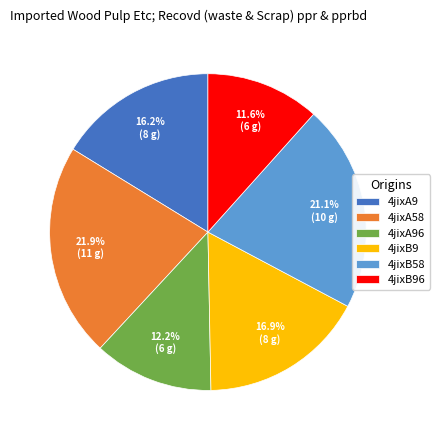

Rank the categories by value from lowest to highest.

4jixB96, 4jixA96, 4jixA9, 4jixB9, 4jixB58, 4jixA58